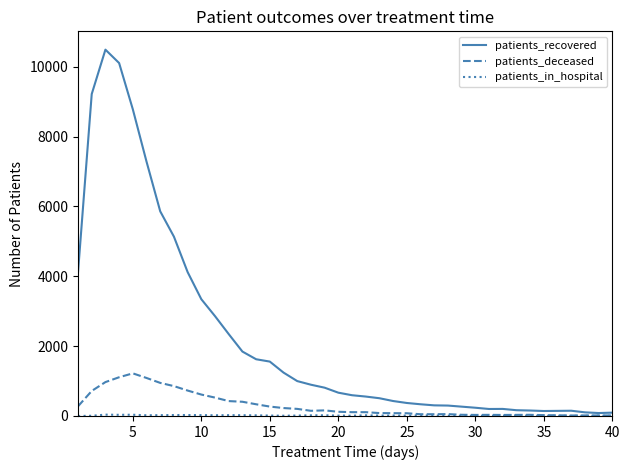

Which series has the widest spread of values?

patients_recovered